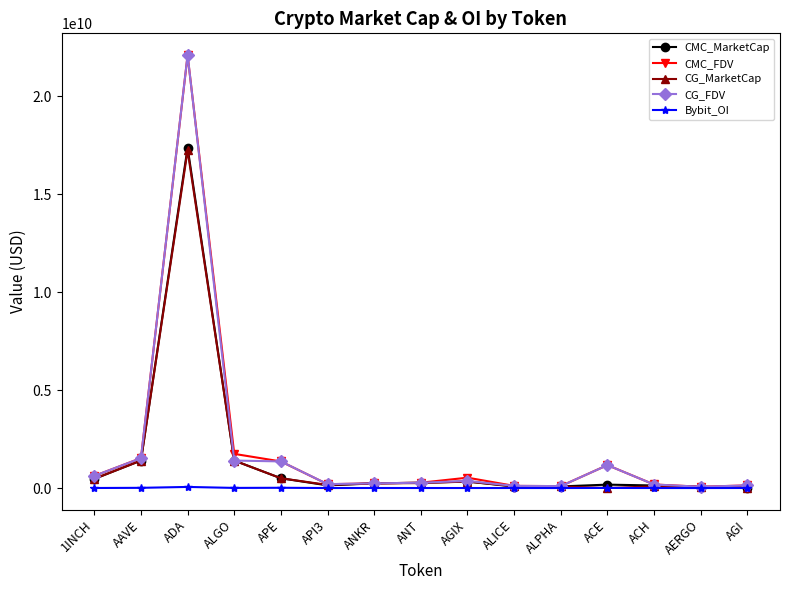

Which label corresponds to the largest value in the chart?

ADA